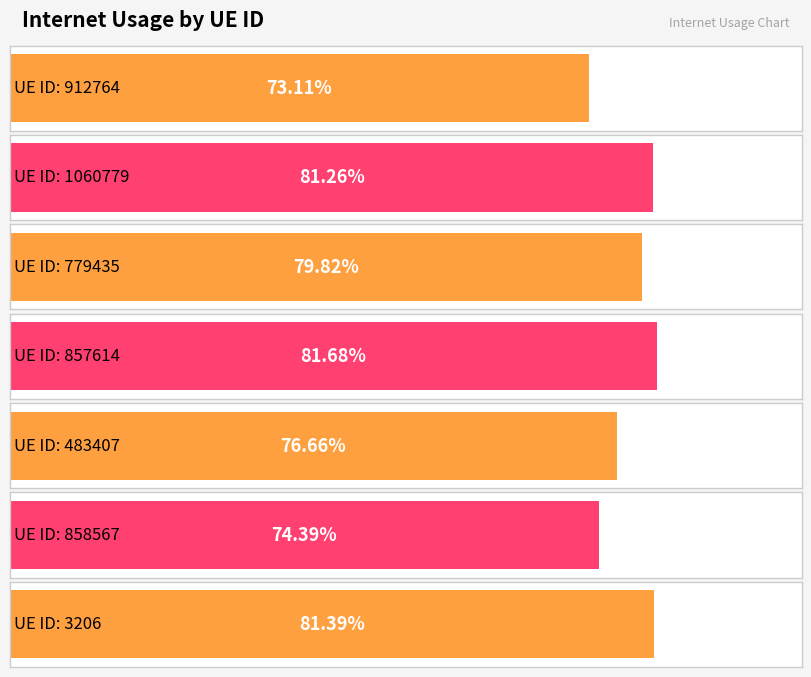

Does the chart contain stacked bars?

No